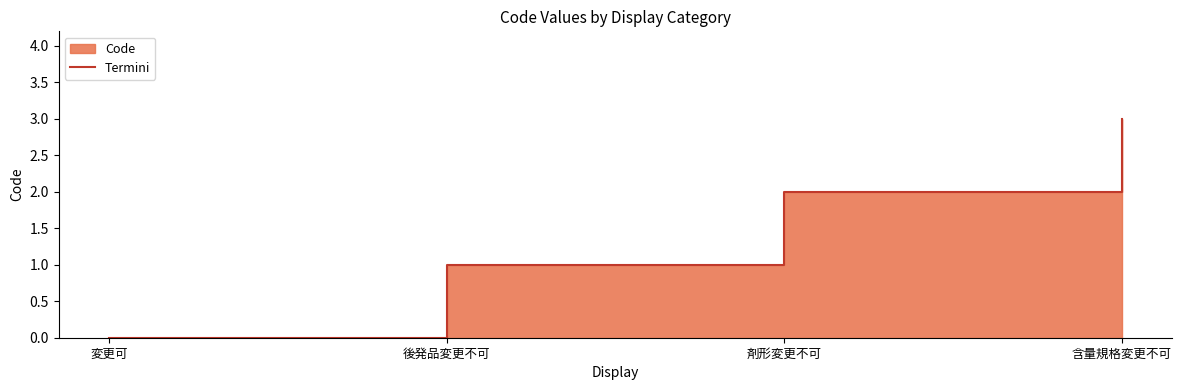

Reading left to right, list all the values displayed in this chart.

変更可=0	後発品変更不可=1	剤形変更不可=2	含量規格変更不可=3